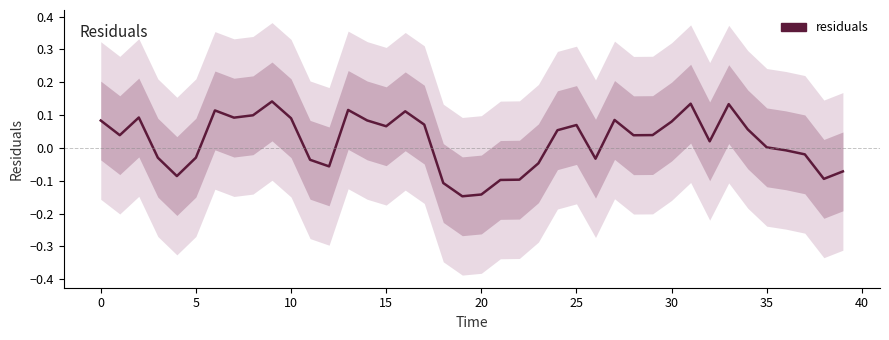

How many interior local peaks (higher than both neighbors) does the data have?

9